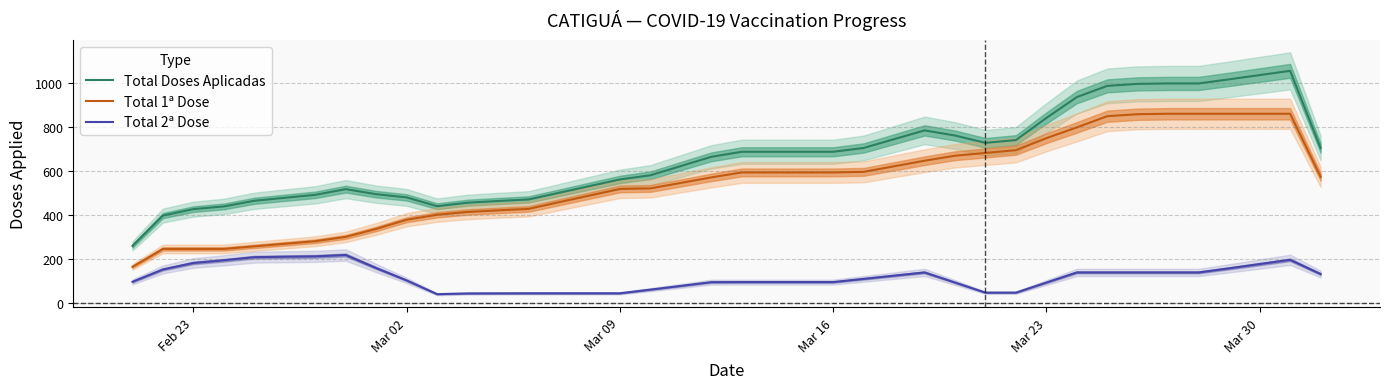

What is the lowest value of the Total Doses Aplicadas series?

258.7